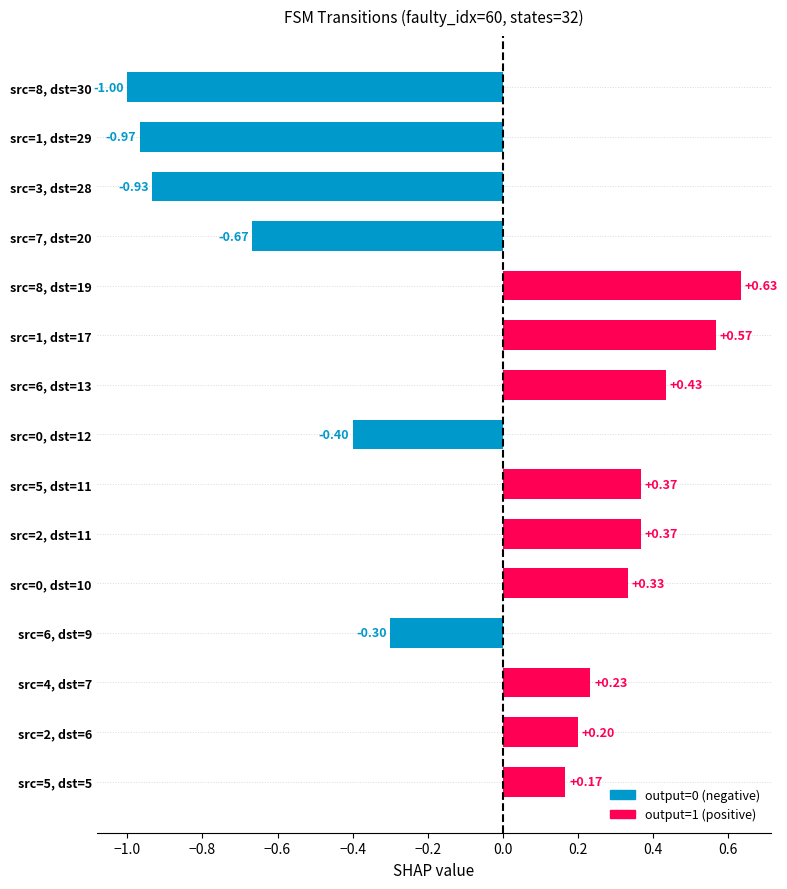

What is the difference between the maximum and minimum values?

1.6